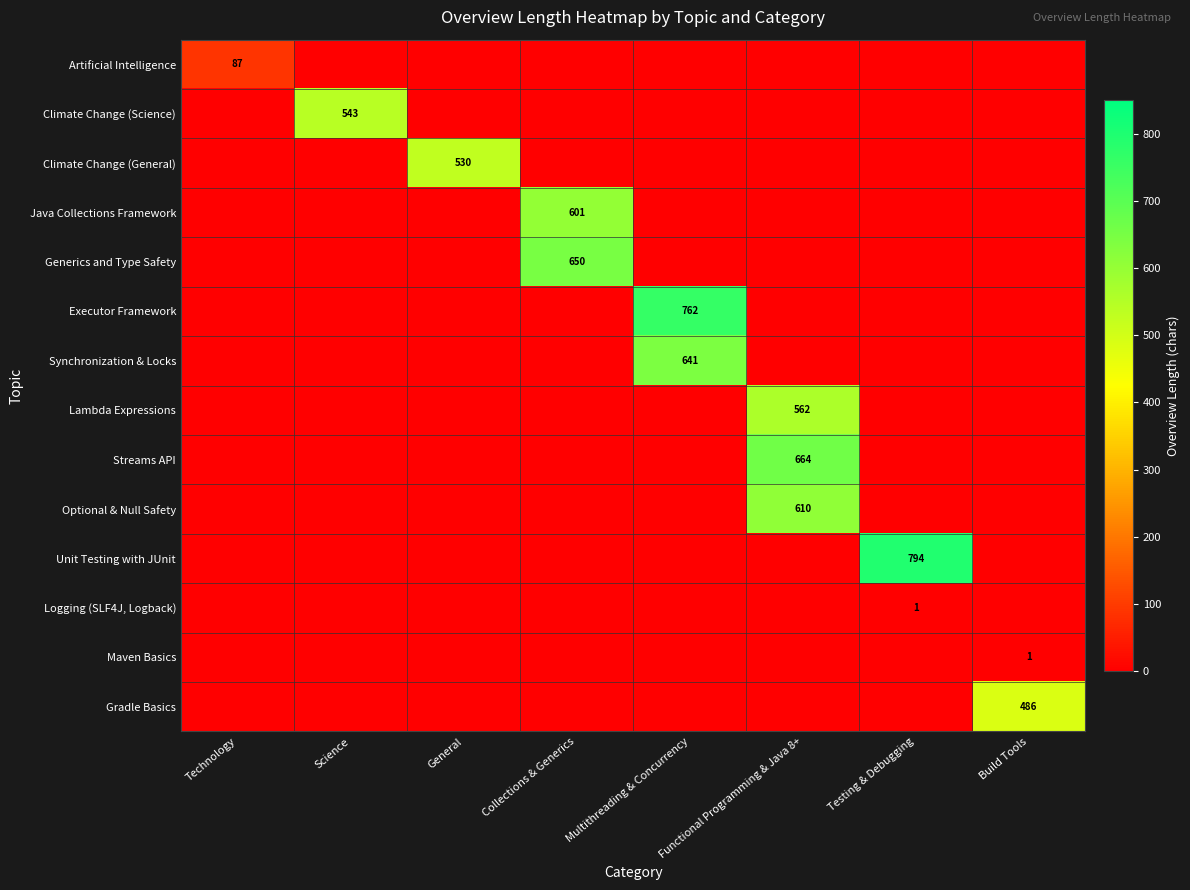

Which label corresponds to the smallest value in the chart?

Science